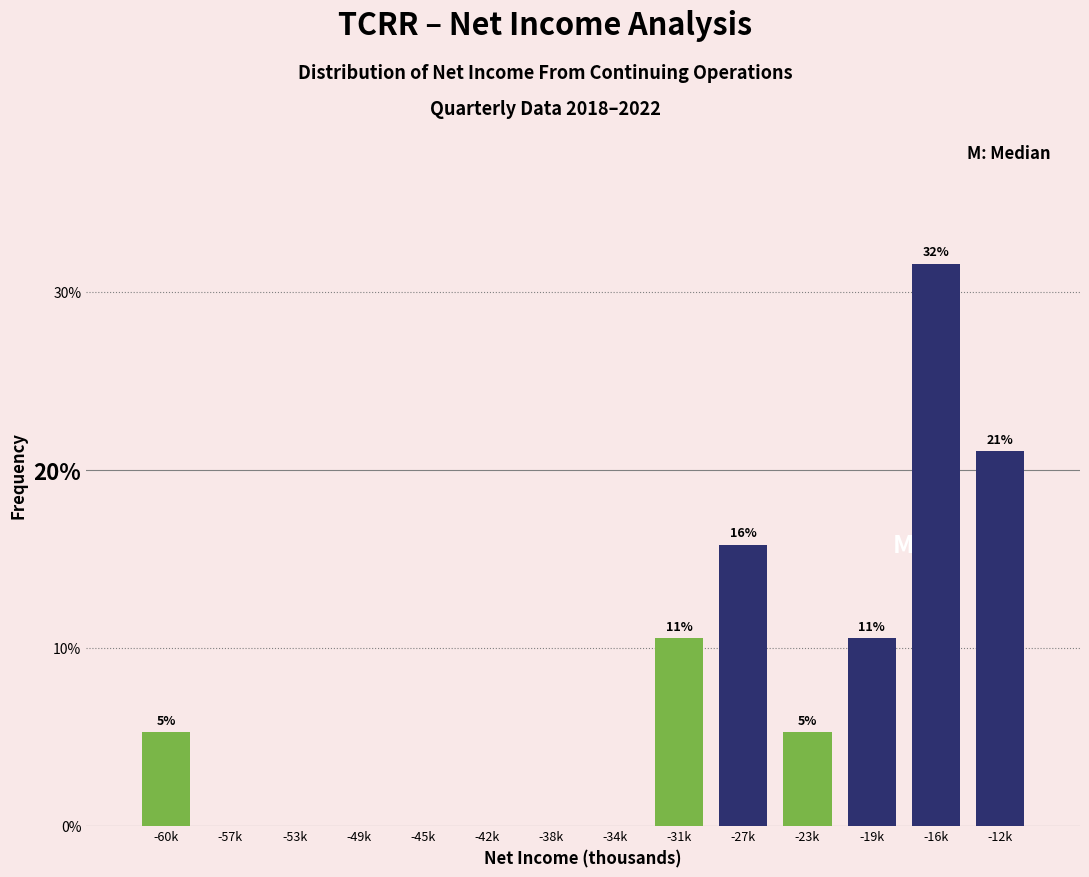

Are the bars horizontal?

No